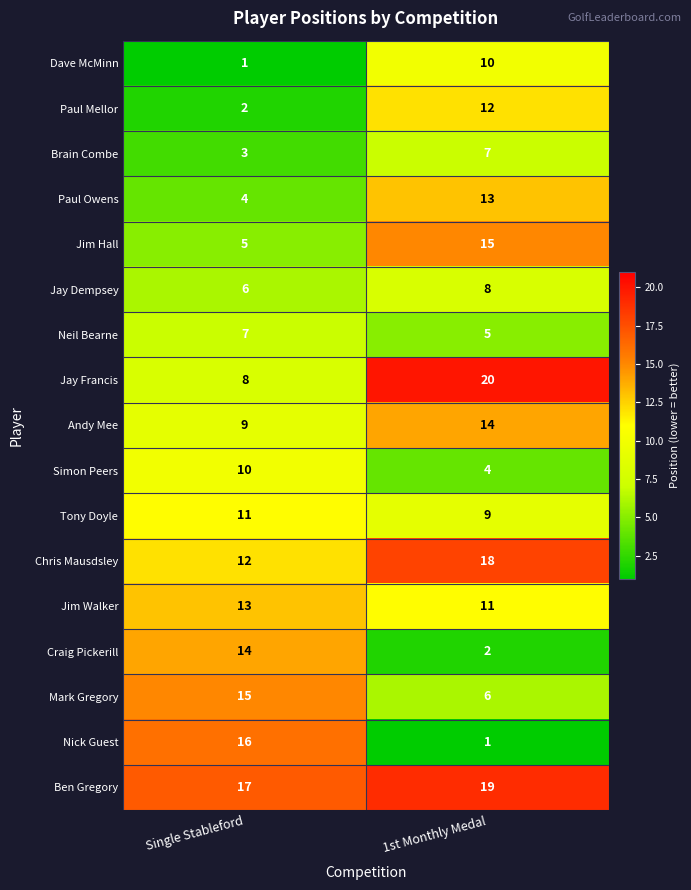

What is the sum of all Jay Dempsey values?

14